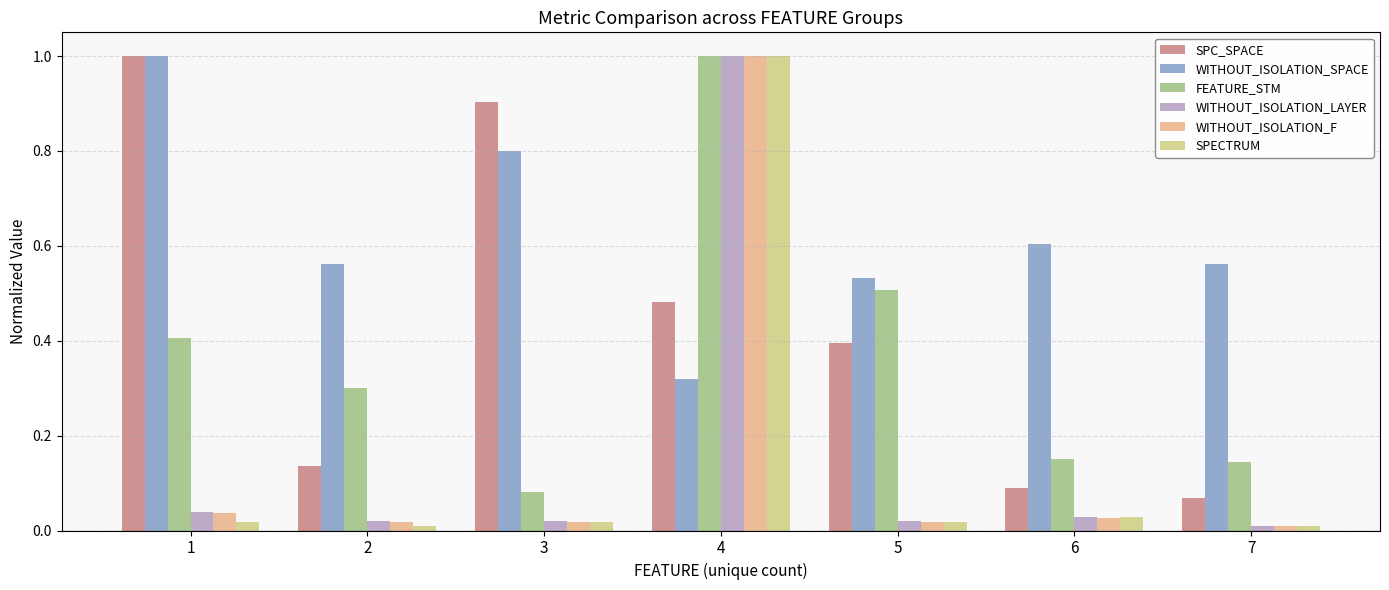

At which label does WITHOUT_ISOLATION_SPACE reach its peak?

1